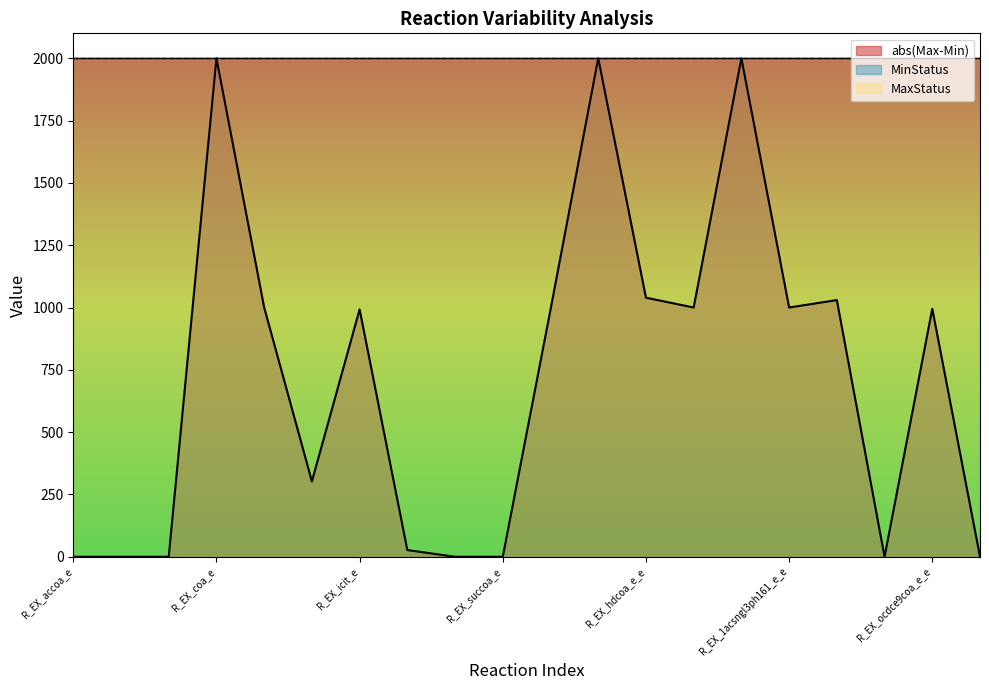

After their last crossing, which series has the higher values: abs(Max-Min) or MinStatus?

MinStatus